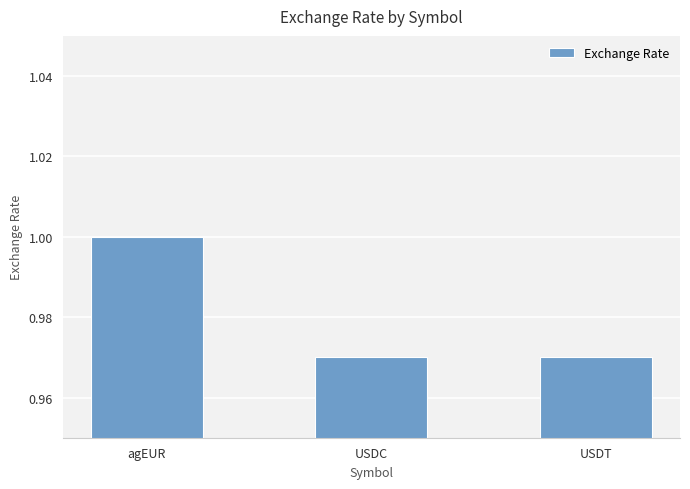

Between USDC and agEUR, which is larger?

agEUR